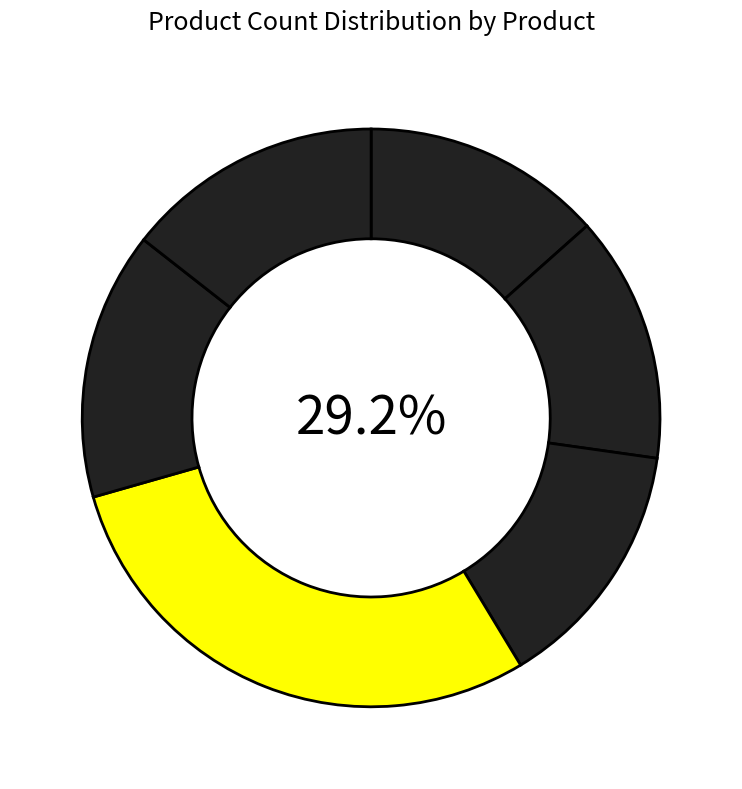

True or false: VTT accounts for 24% of the total.

False